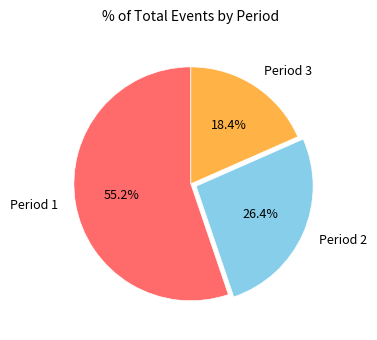

To the nearest percent, what is the difference between the Period 2 and Period 3 slice percentages?

8%